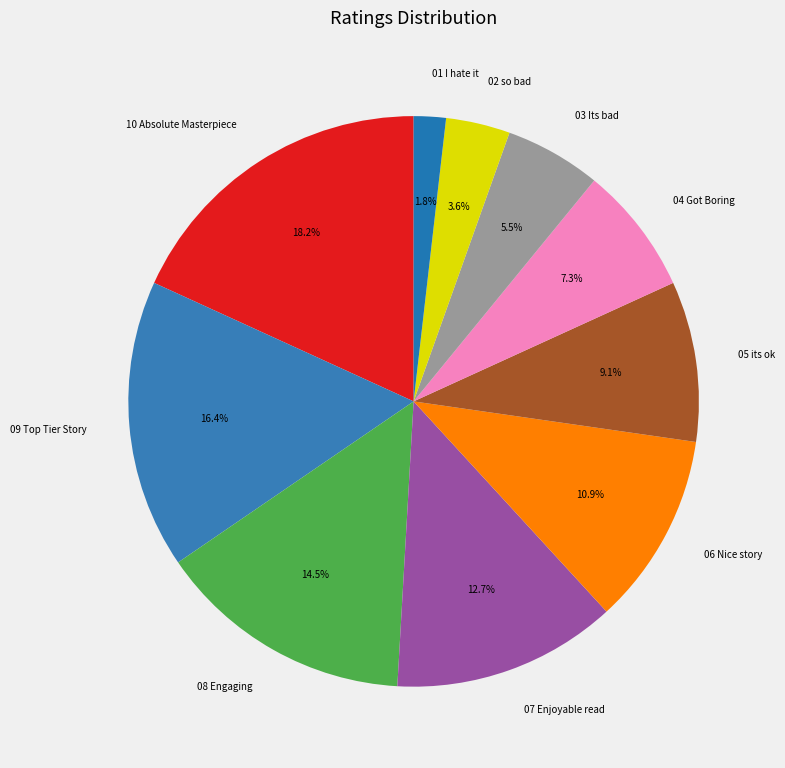

To the nearest percent, what percentage of the pie is 05 its ok?

9%